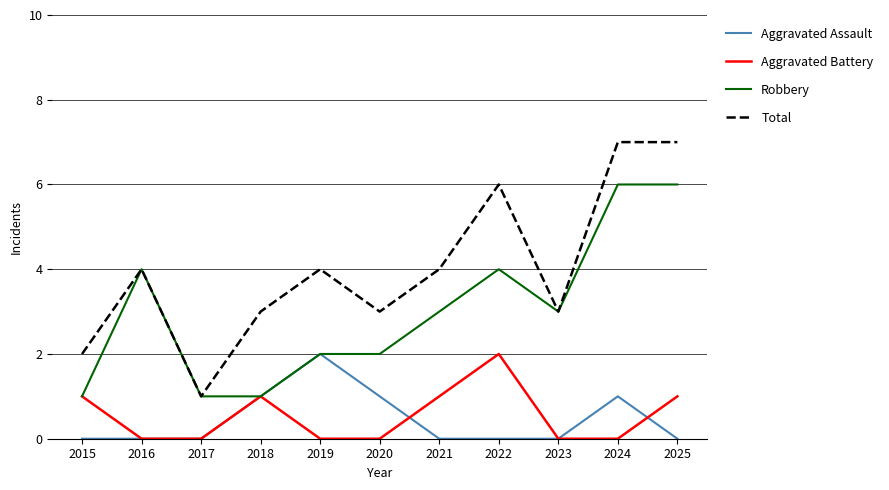

Which series has the largest total across all categories?

Total